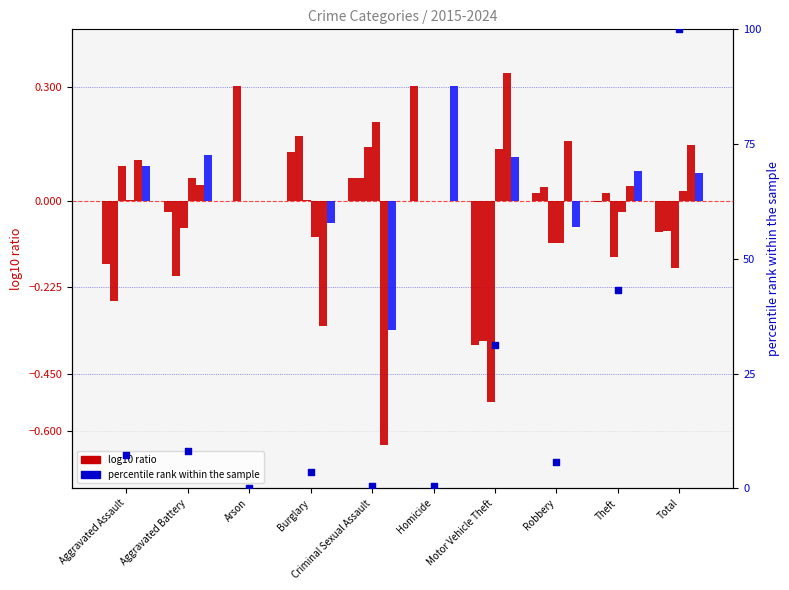

Which has a higher value, Theft or Aggravated Assault?

Theft